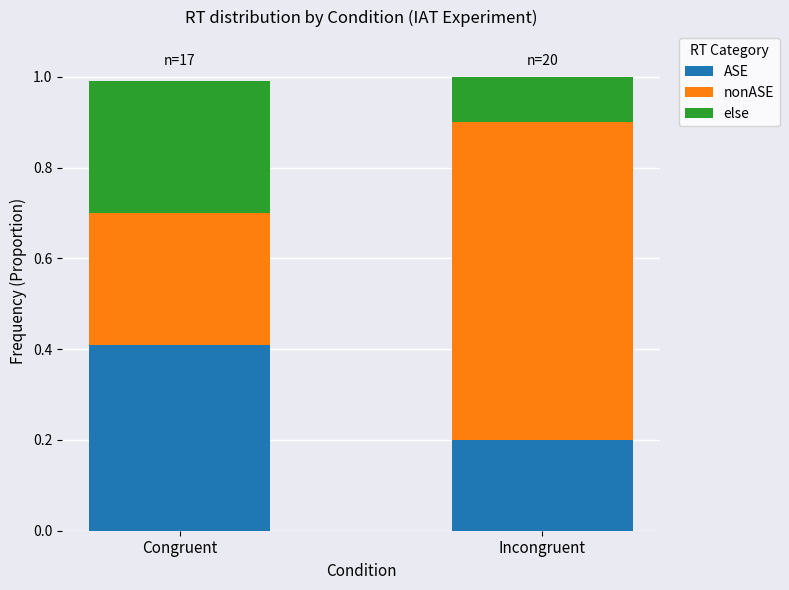

The value of ASE at Congruent is 0.4. True or false?

True